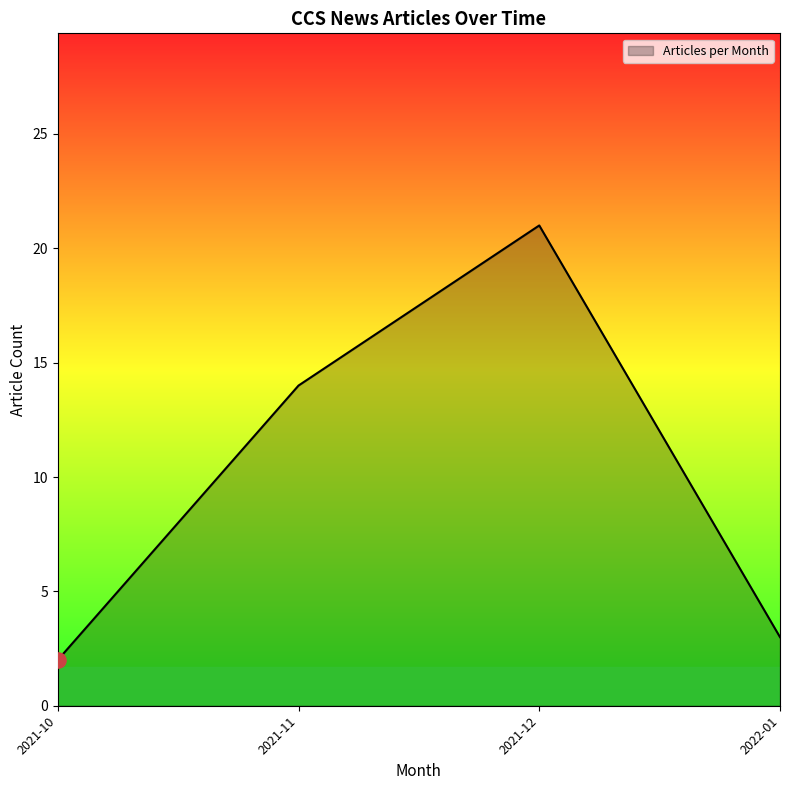

Which has a higher value, 2022-01 or 2021-10?

2022-01